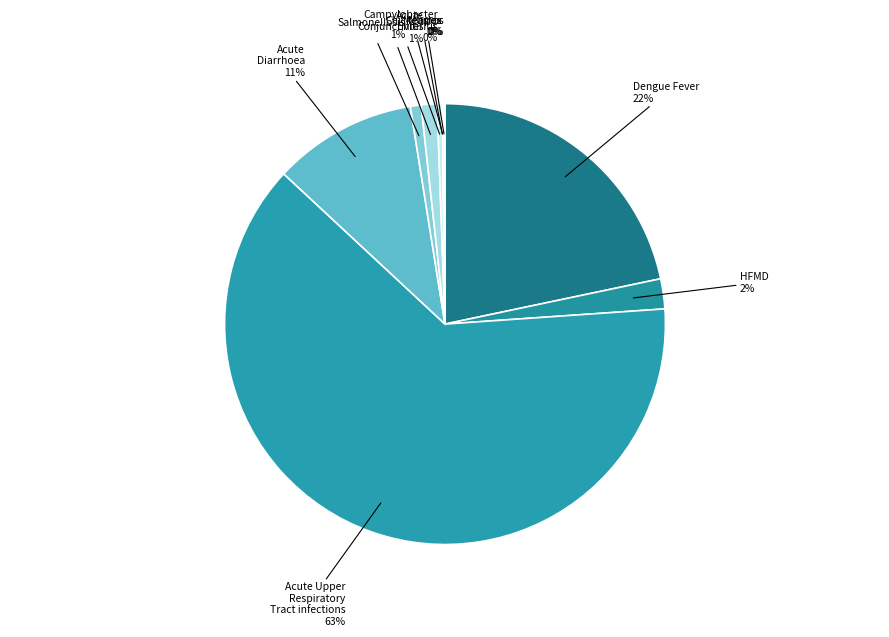

What is the largest slice in the pie chart?

Acute Upper Respiratory Tract infections